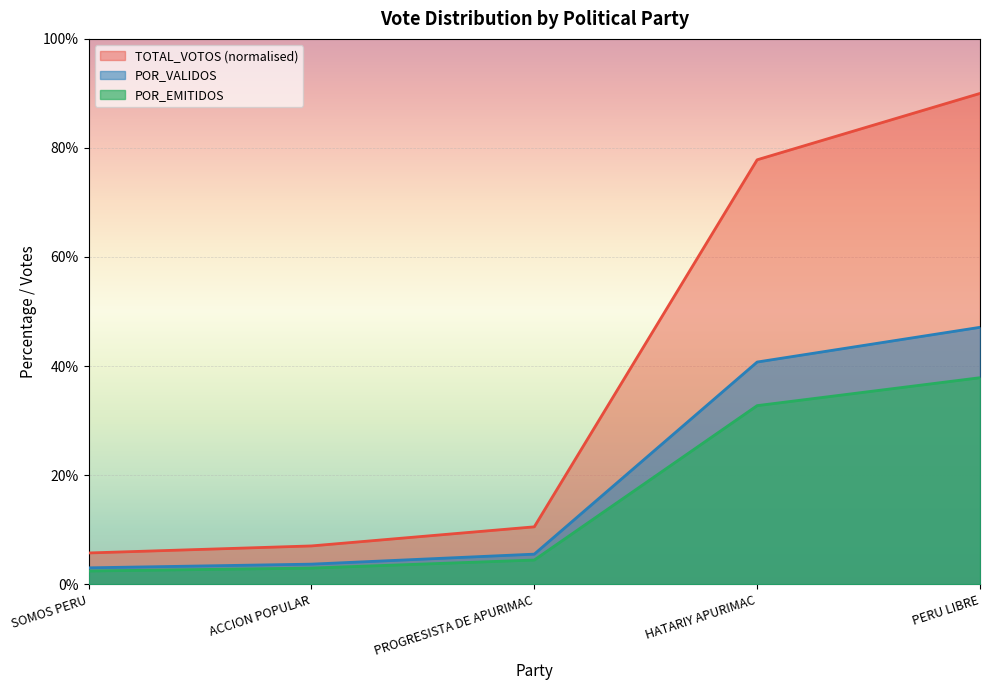

Is the value of TOTAL_VOTOS at ACCION POPULAR greater than the value of POR_VALIDOS at HATARIY APURIMAC?

No